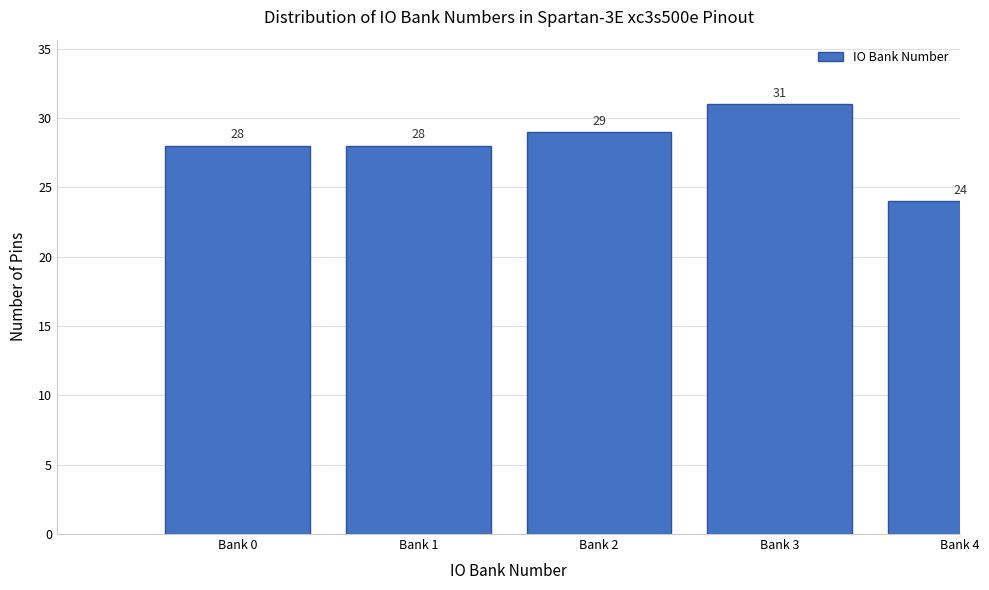

Reading right to left, what are all the values shown in this chart?

24	31	29	28	28